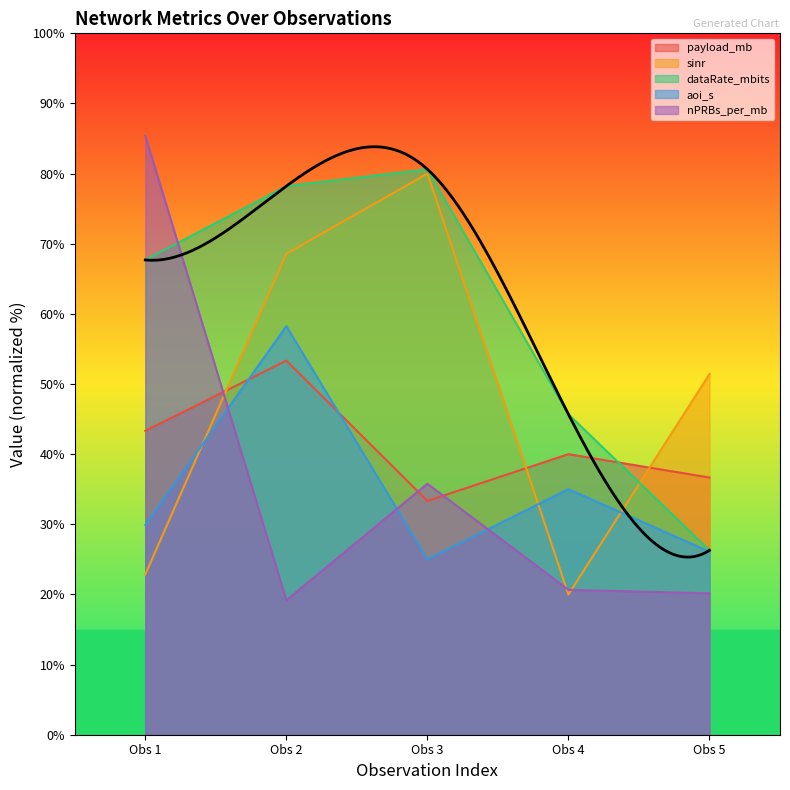

Is the value of nPRBs_per_mb at Obs 5 greater than the value of dataRate_mbits at Obs 4?

No